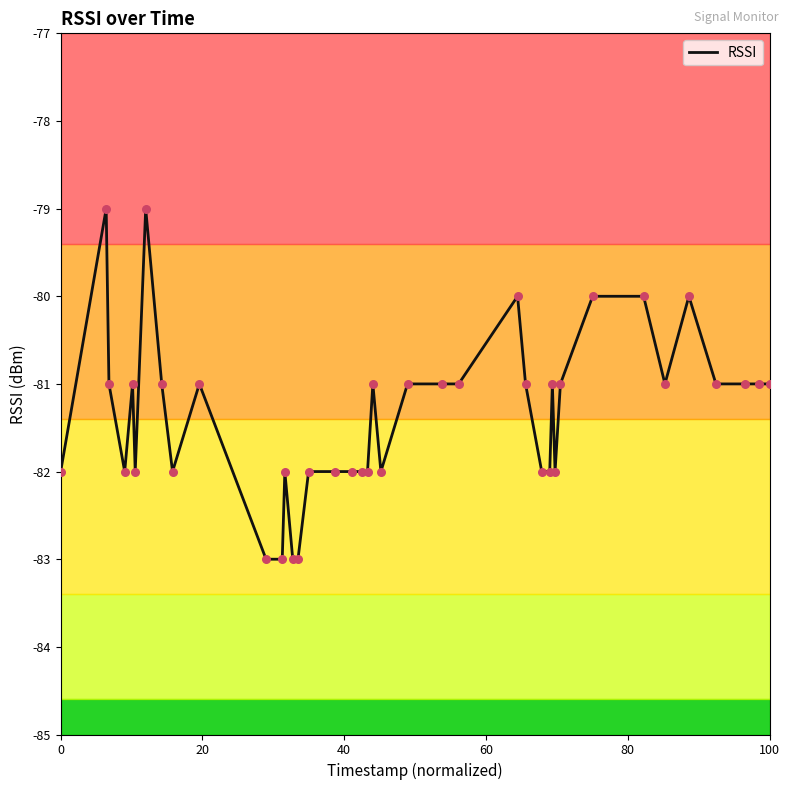

What is the greatest value displayed?

-79